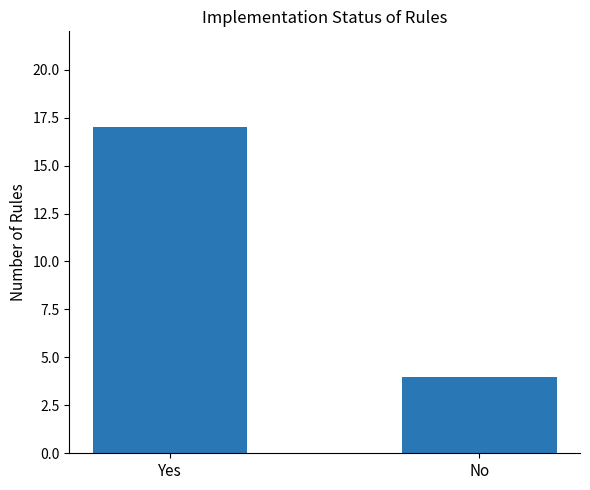

Reading right to left, extract all data points from this chart.

No=4	Yes=17